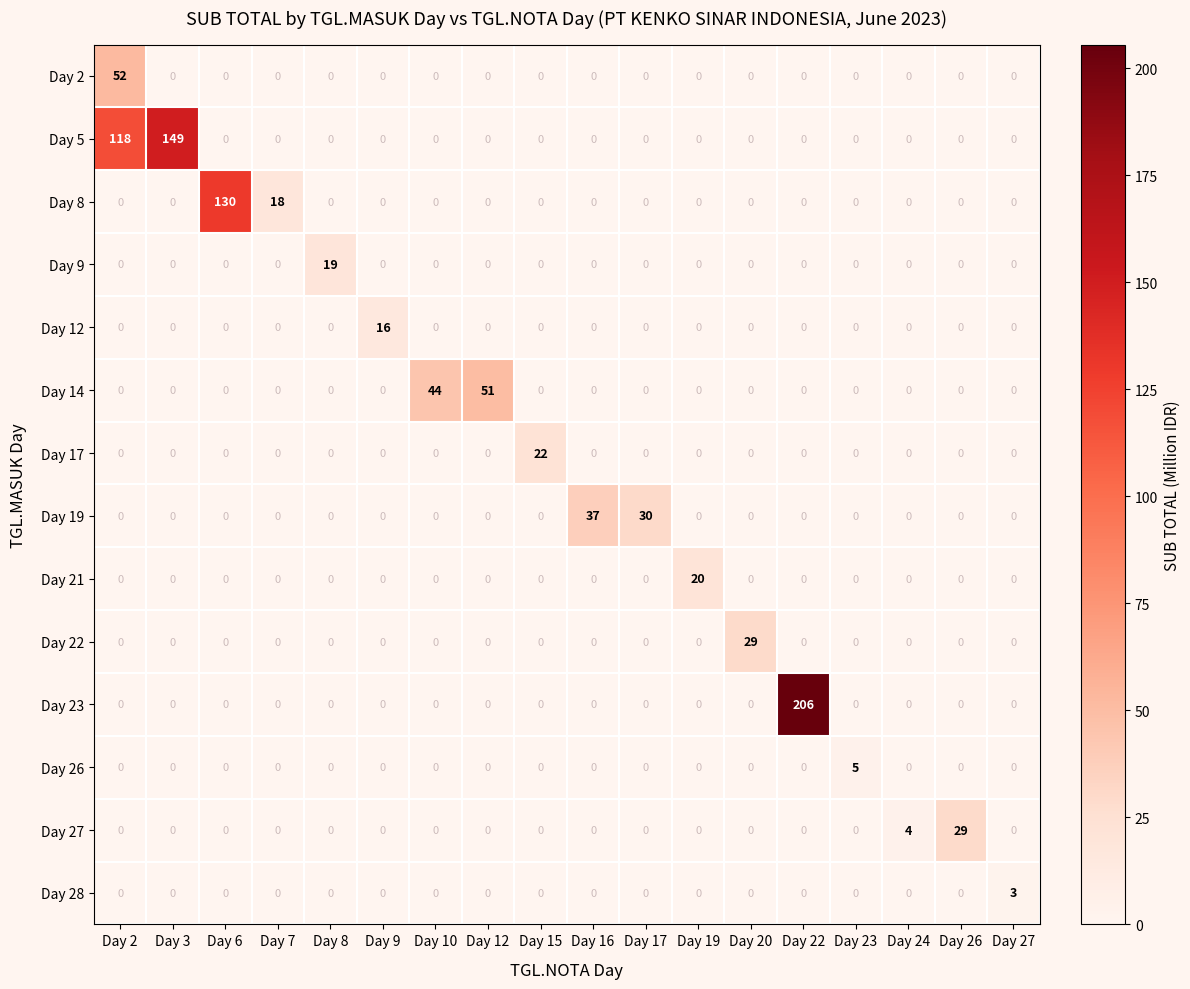

True or false: Day 8 has a value of -48 at Day 10.

False